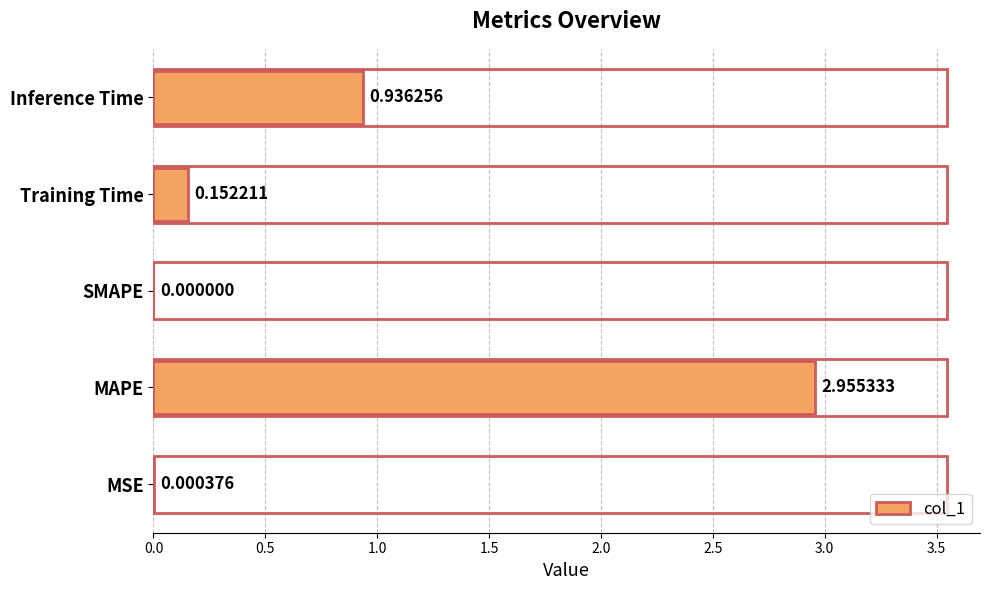

At which category does the chart reach its peak across all series?

MAPE